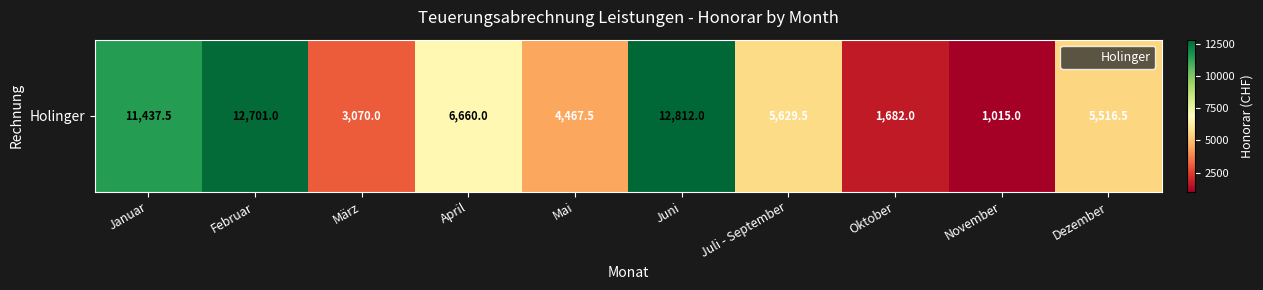

What is the difference between the second highest and second lowest values?

11019.0